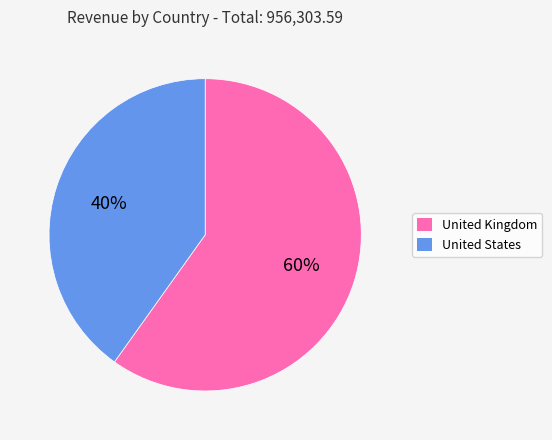

Do United Kingdom and United States together represent more than half of the pie?

Yes